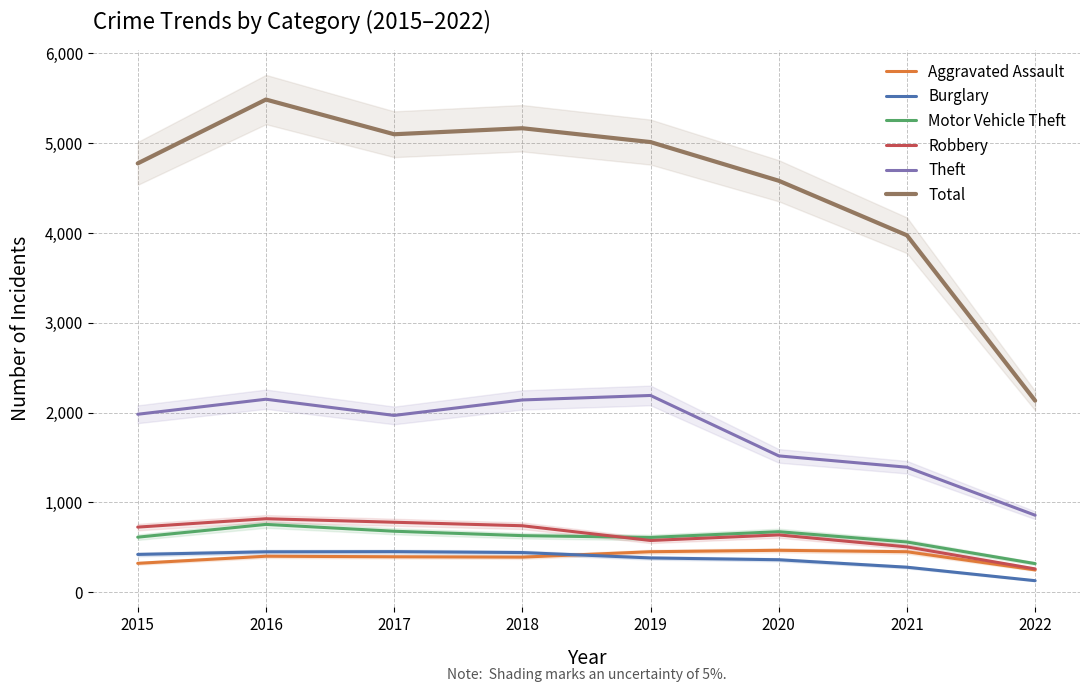

List the labels in order of Motor Vehicle Theft value, largest first.

2016, 2017, 2020, 2018, 2015, 2019, 2021, 2022